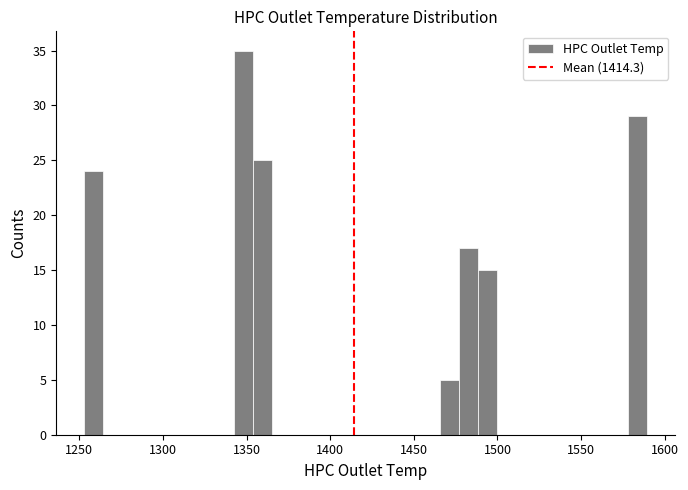

Read against the x-axis, roughly where is the centre of the tallest bar?

1350